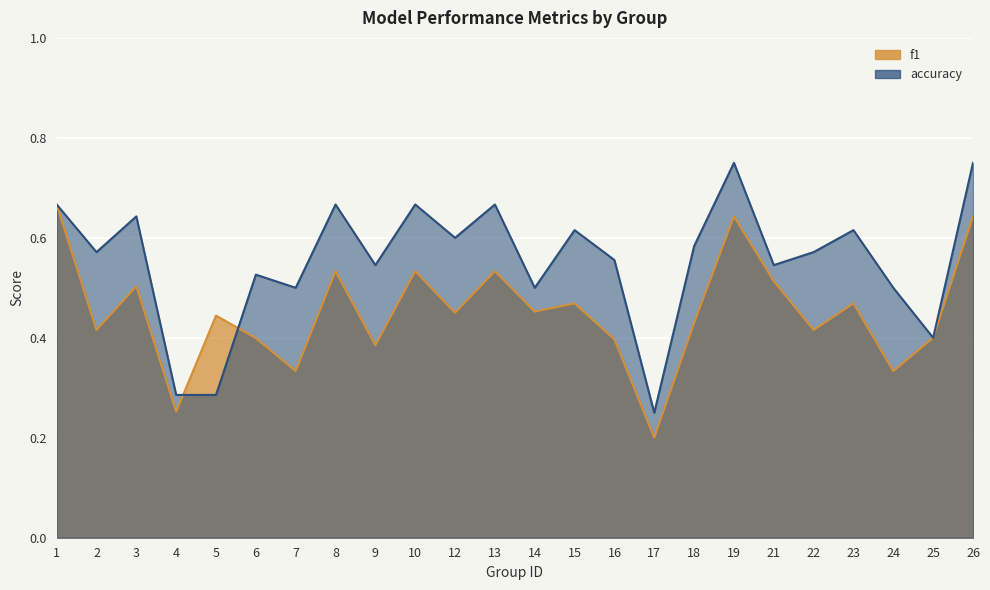

Reading left to right, extract all data points from this chart.

f1: 0.7	0.4	0.5	0.3	0.4	0.4	0.3	0.5	0.4	0.5	0.5	0.5	0.5	0.5	0.4	0.2	0.4	0.6	0.5	0.4	0.5	0.3	0.4	0.6
accuracy: 0.7	0.6	0.6	0.3	0.3	0.5	0.5	0.7	0.5	0.7	0.6	0.7	0.5	0.6	0.6	0.2	0.6	0.8	0.5	0.6	0.6	0.5	0.4	0.8